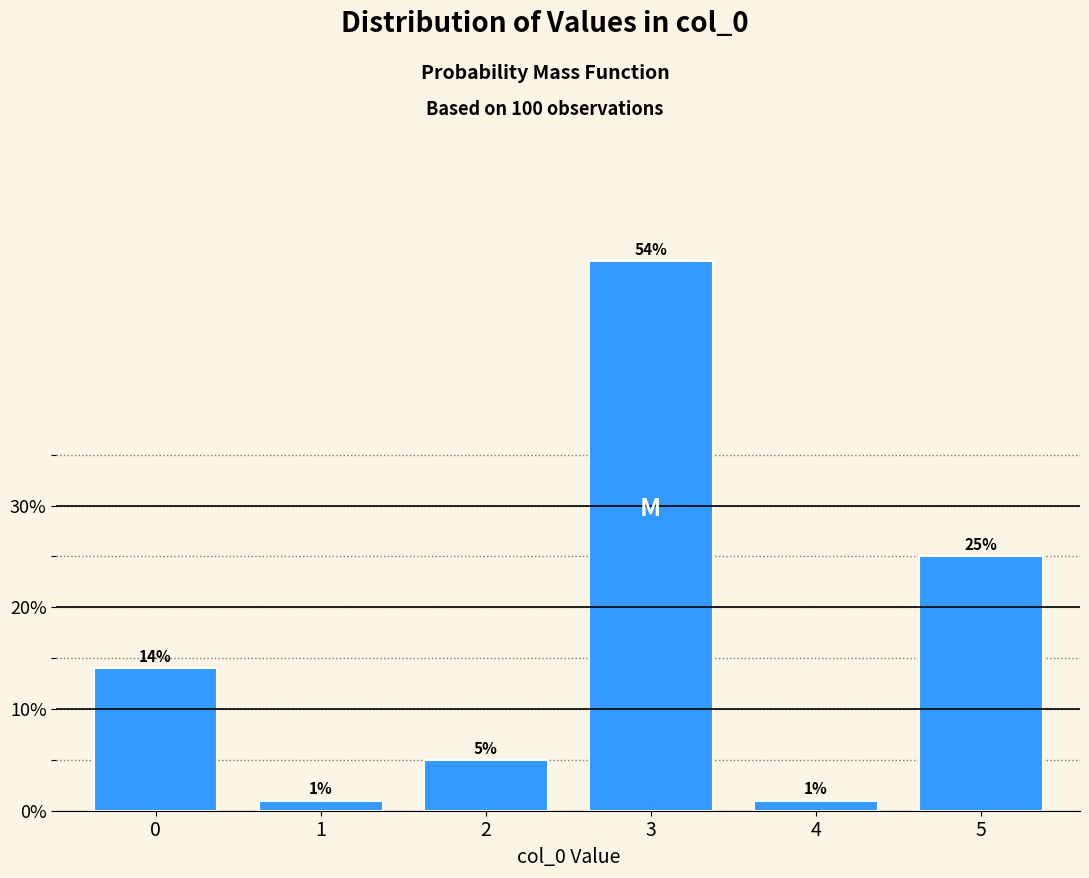

Reading left to right, what are all the values shown in this chart?

0=14.0	1=1.0	2=5.0	3=54.0	4=1.0	5=25.0